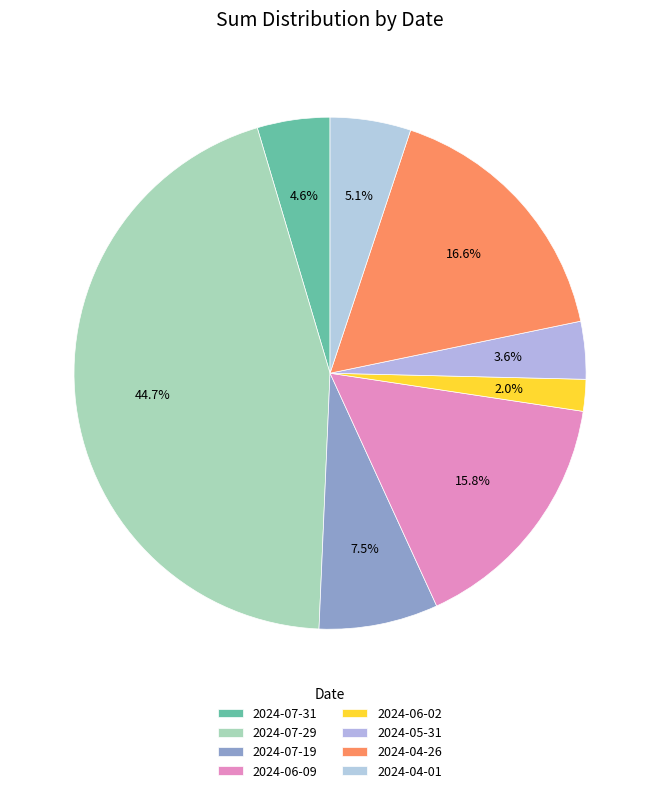

How many segments does this pie chart have?

8